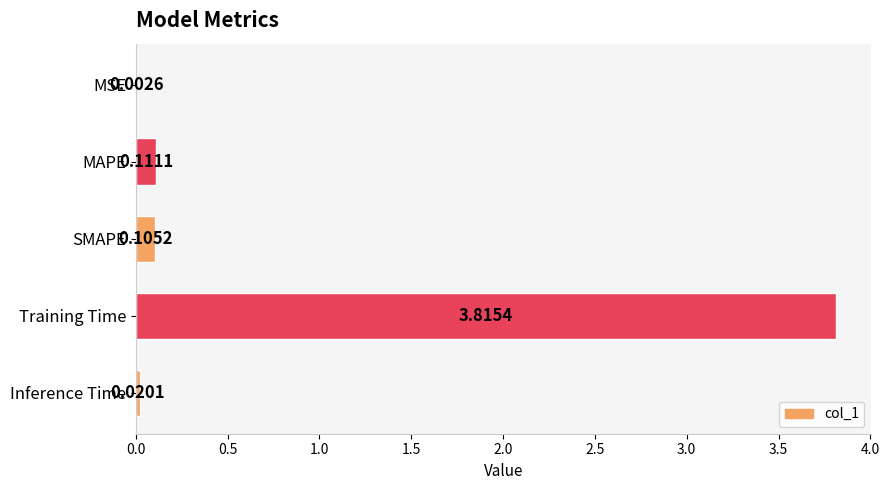

At which label is the value closest to 1?

MAPE